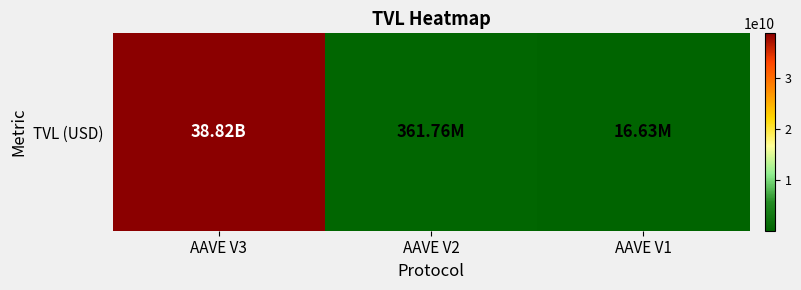

What is the difference between the maximum and second lowest values?

38459191499.4